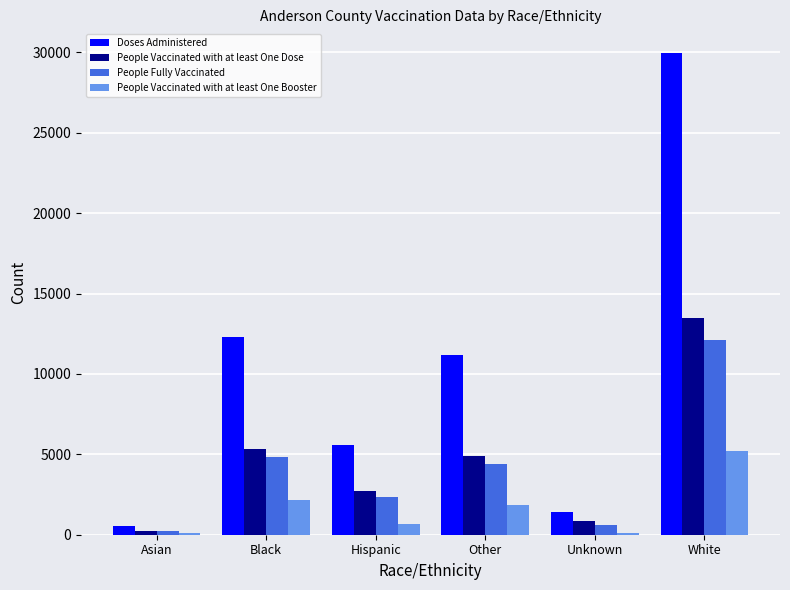

Between Black and Unknown, which series saw the biggest shift?

Doses Administered